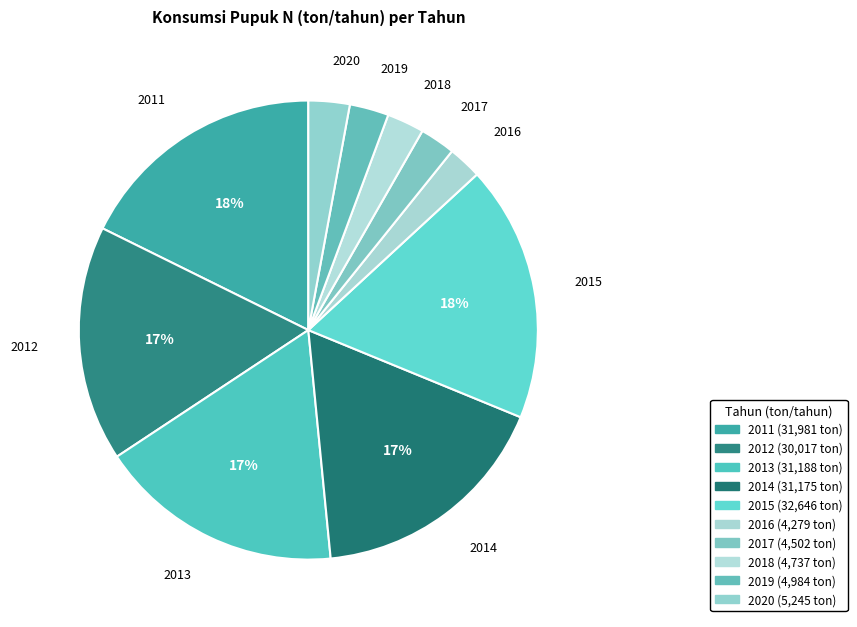

To the nearest percent, what portion does 2013 represent?

17%